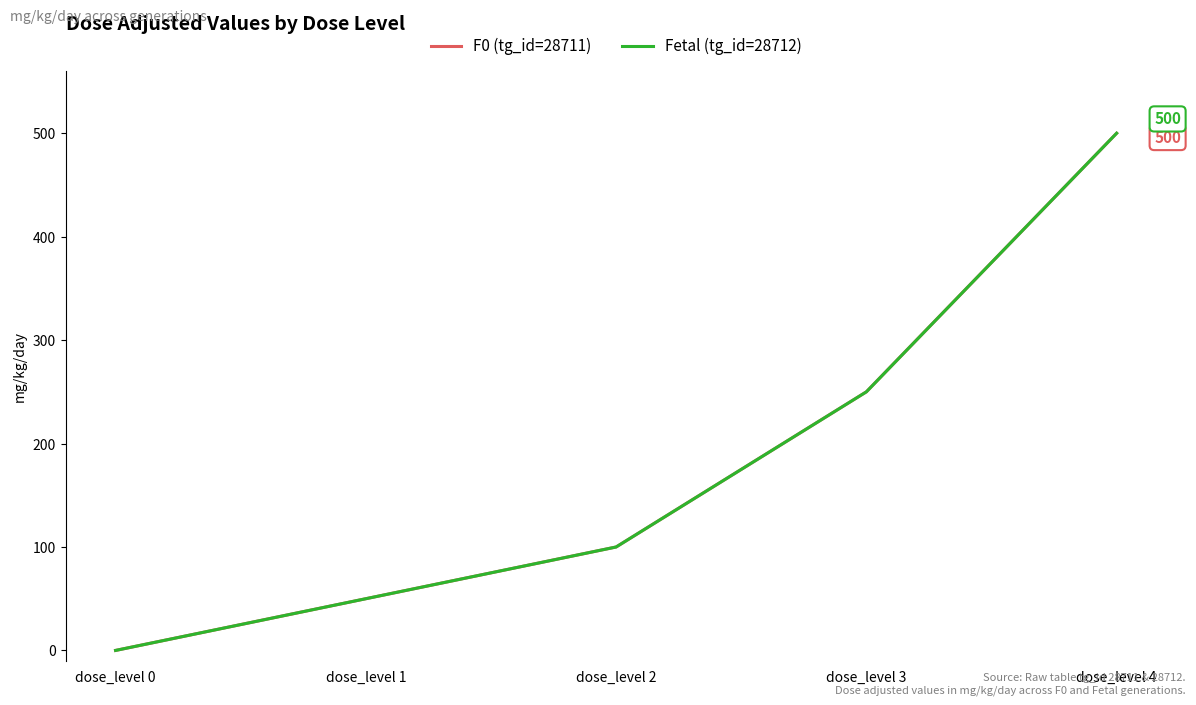

Which has a higher value, dose_level 3 or dose_level 0?

dose_level 3